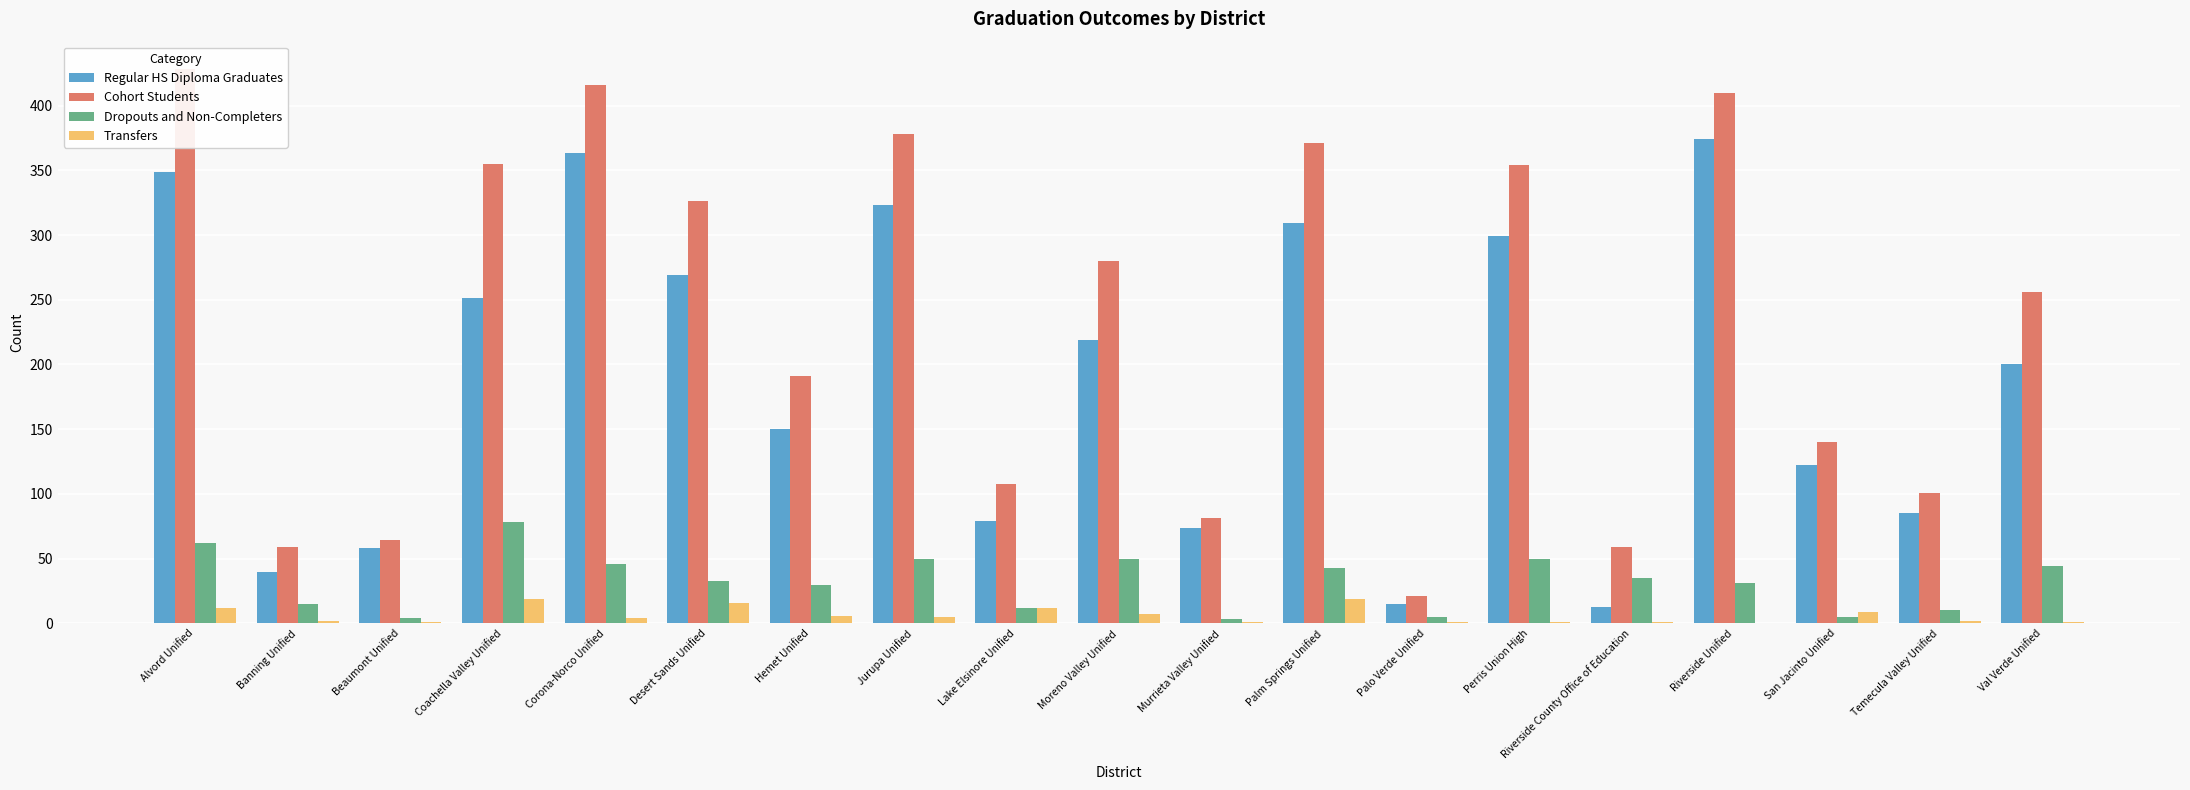

What is the label of the 9th bar from the left?

Lake Elsinore Unified